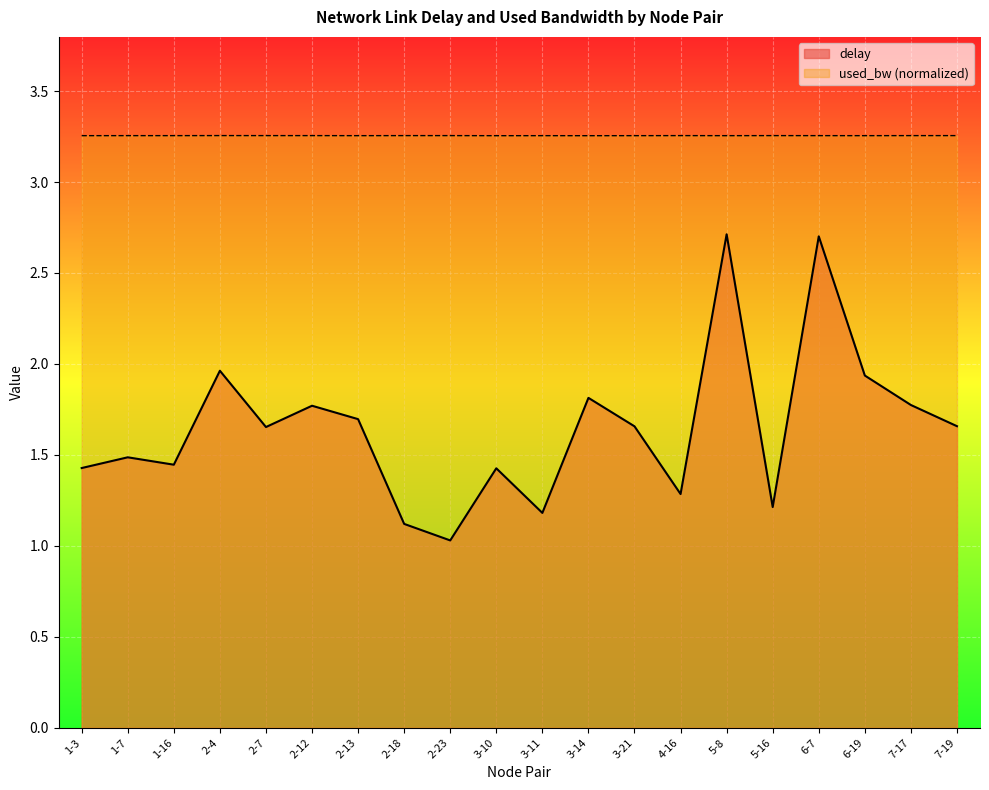

Reading left to right, extract all data points from this chart.

delay: 1.4	1.5	1.4	2.0	1.7	1.8	1.7	1.1	1.0	1.4	1.2	1.8	1.7	1.3	2.7	1.2	2.7	1.9	1.8	1.7
used_bw: 3.3	3.3	3.3	3.3	3.3	3.3	3.3	3.3	3.3	3.3	3.3	3.3	3.3	3.3	3.3	3.3	3.3	3.3	3.3	3.3